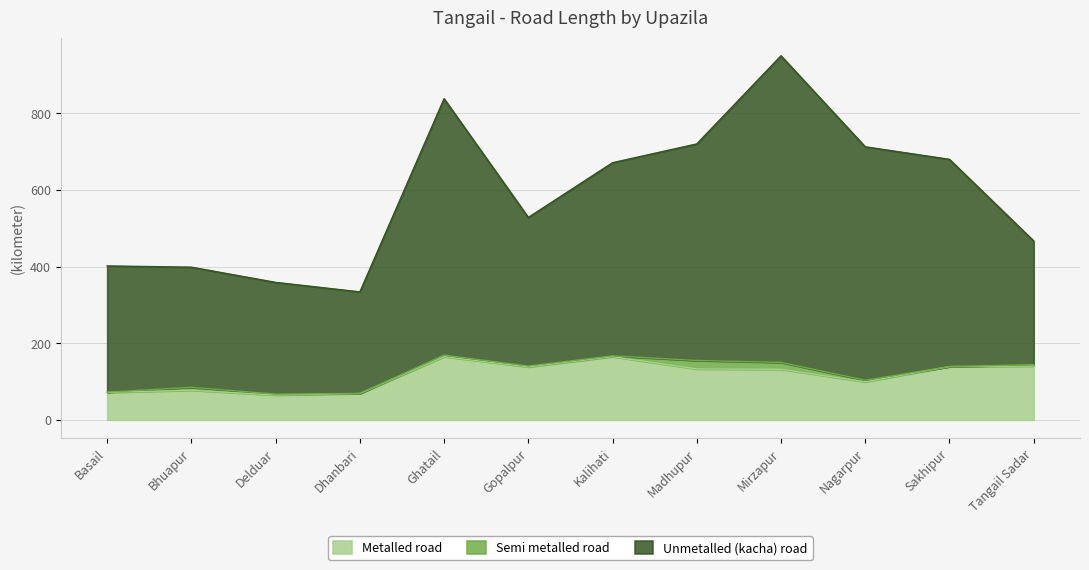

What is the sum of all Metalled road values?

1394.5